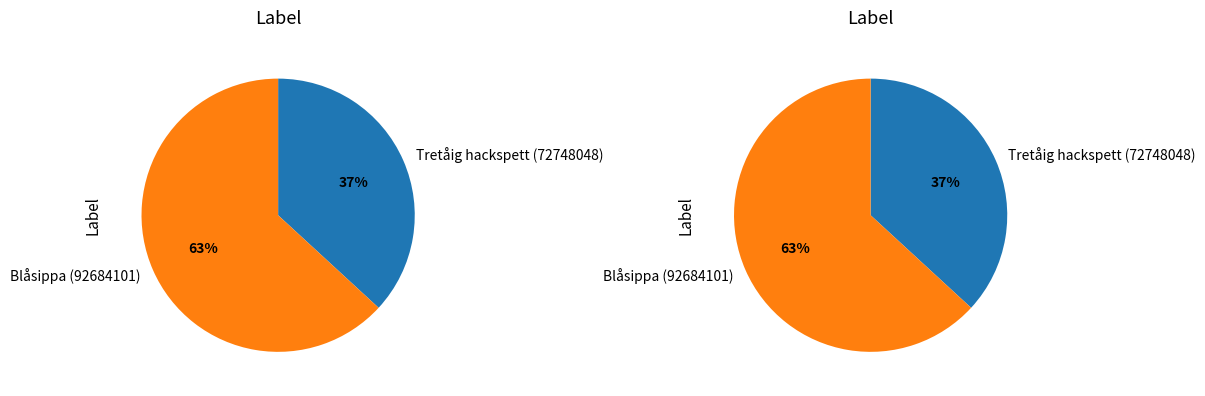

Which category has the biggest portion of the pie?

Blåsippa (92684101)